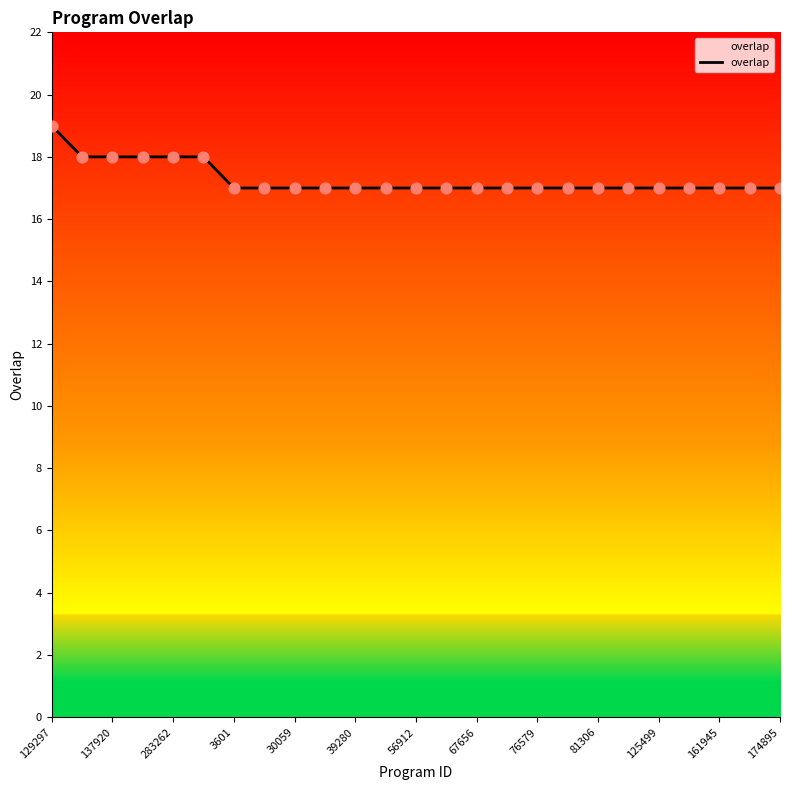

What is the greatest value displayed?

19